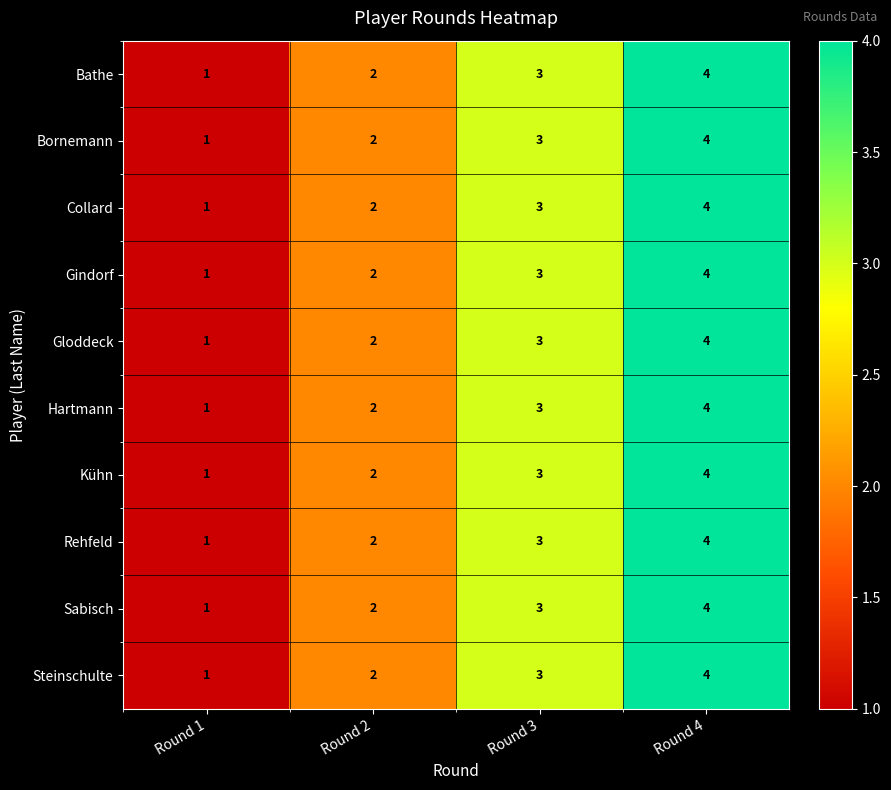

At which label is Gloddeck closest to 2?

Round 2